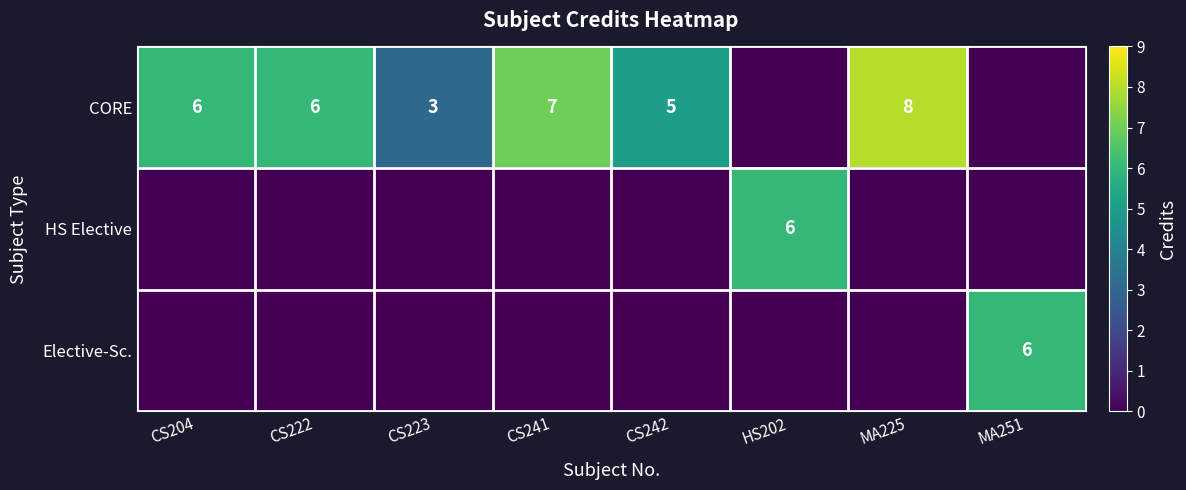

True or false: CORE has a value of 4 at CS204.

False